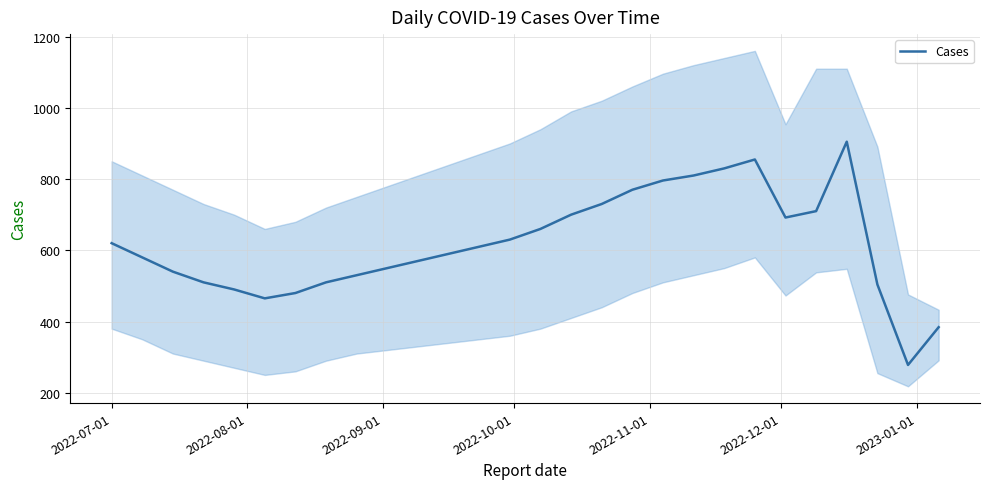

What is the maximum value for Cases?

905